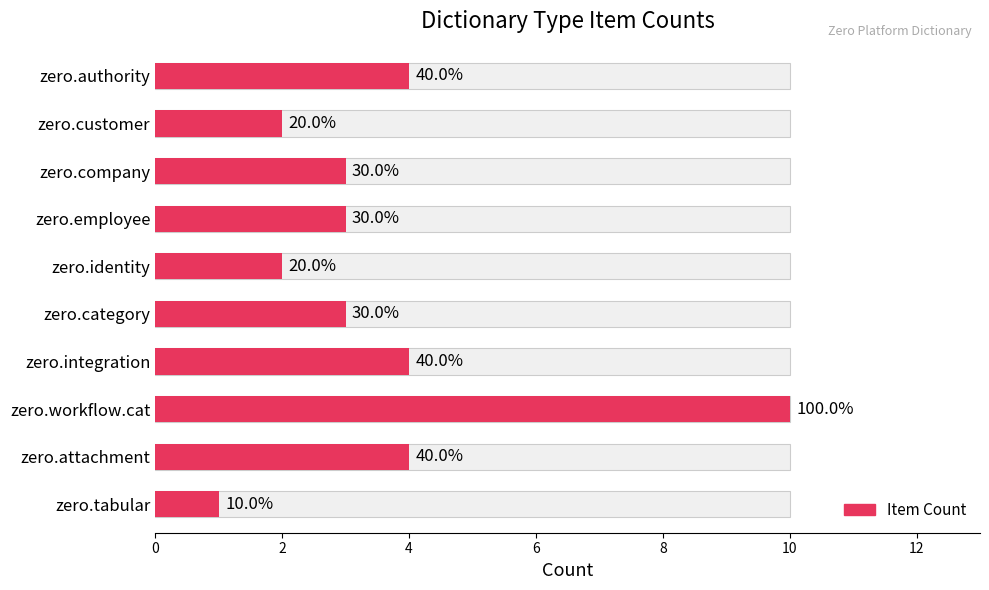

Is it true that the value at 6 is 3?

True